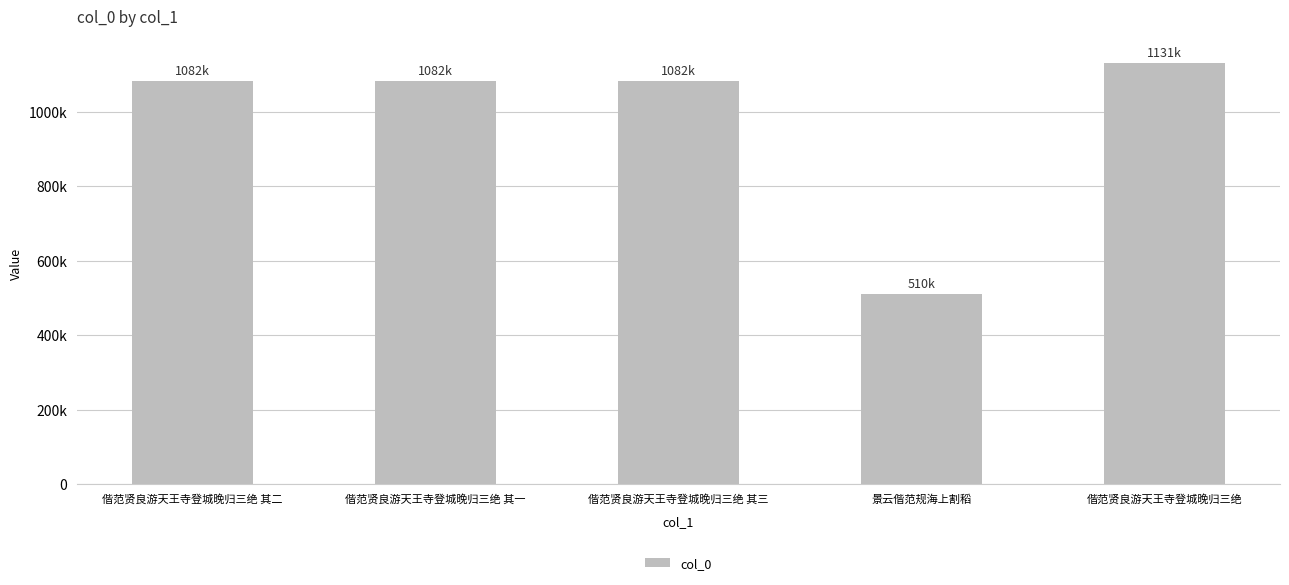

Reading left to right, extract all data points from this chart.

1082425	1082424	1082426	510051	1131155